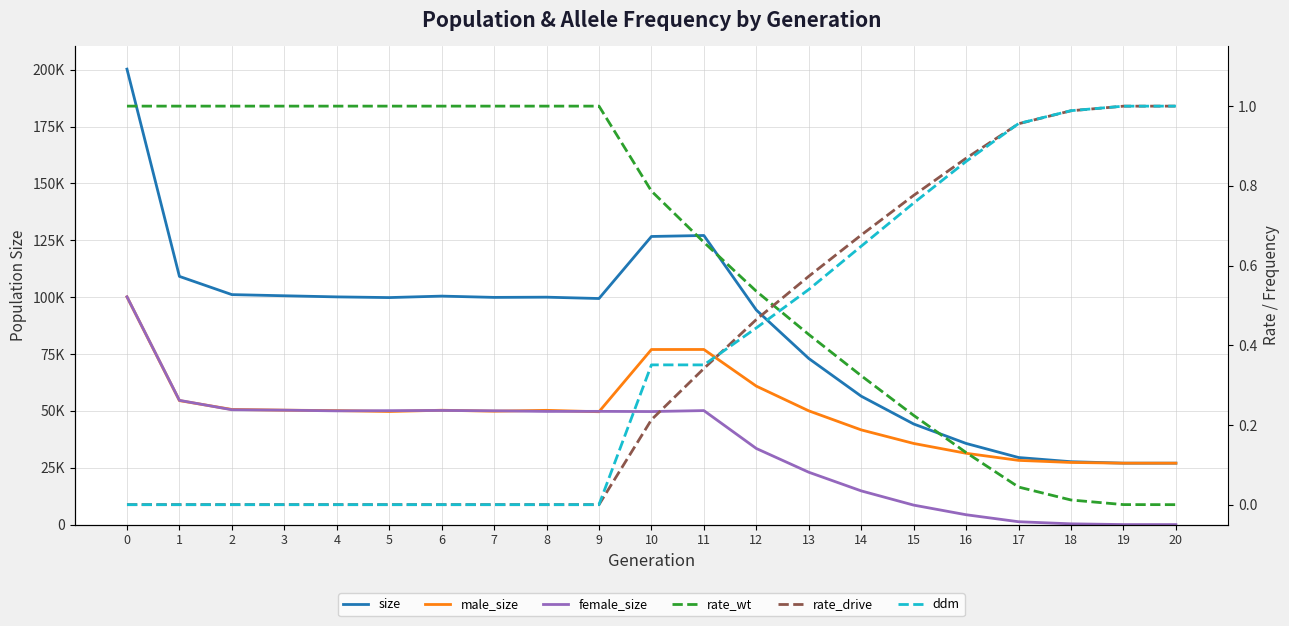

Is it true that male_size equals 60875.0 at 12?

True